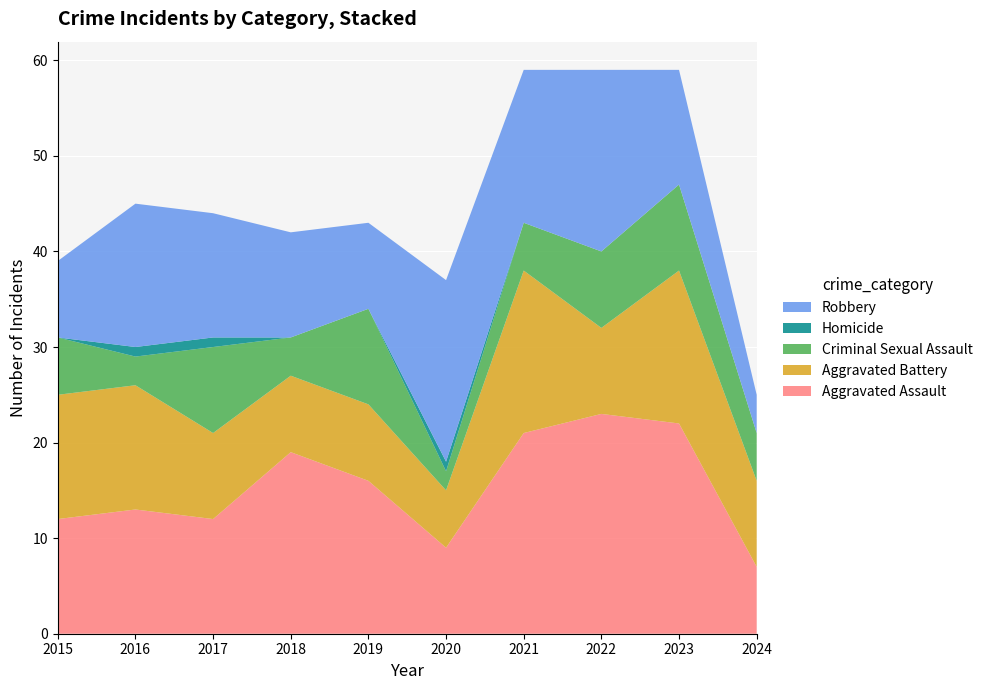

Reading left to right, extract all data points from this chart.

Aggravated Assault: 12	13	12	19	16	9	21	23	22	7
Aggravated Battery: 13	13	9	8	8	6	17	9	16	9
Criminal Sexual Assault: 6	3	9	4	10	2	5	8	9	5
Homicide: 0	1	1	0	0	1	0	0	0	0
Robbery: 8	15	13	11	9	19	16	19	12	4